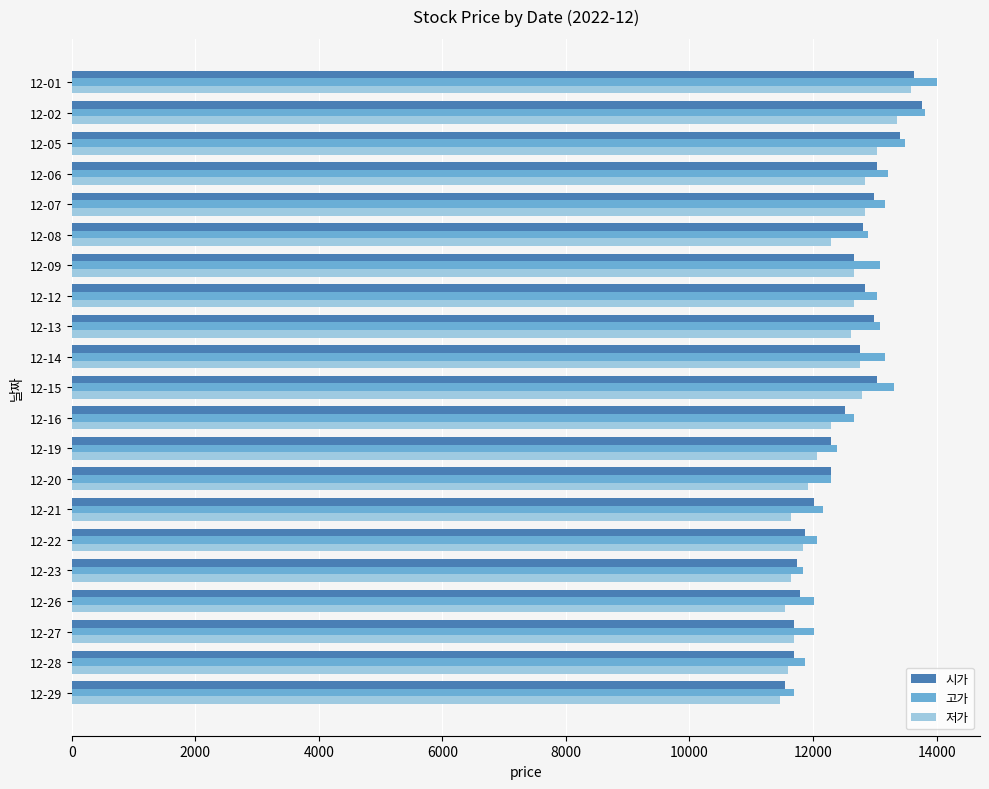

Count the number of data series in this chart.

3